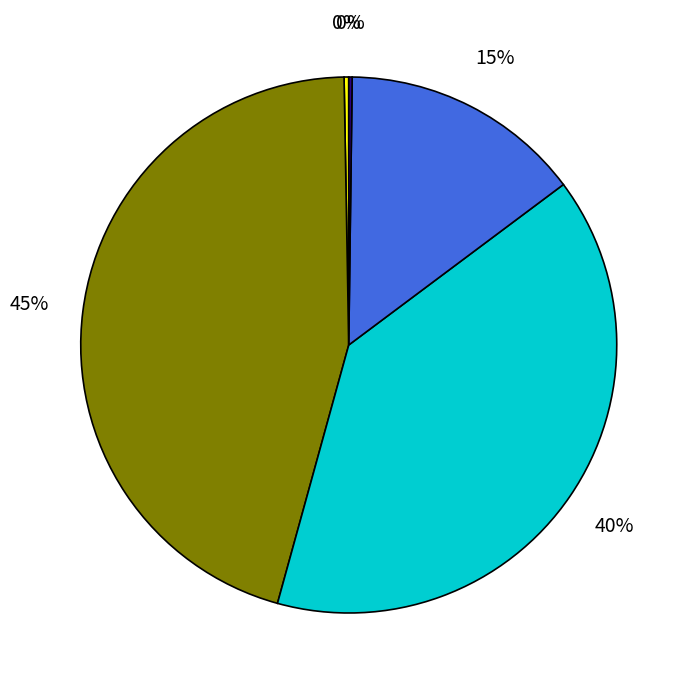

To the nearest percent, what is the average slice percentage?

20%